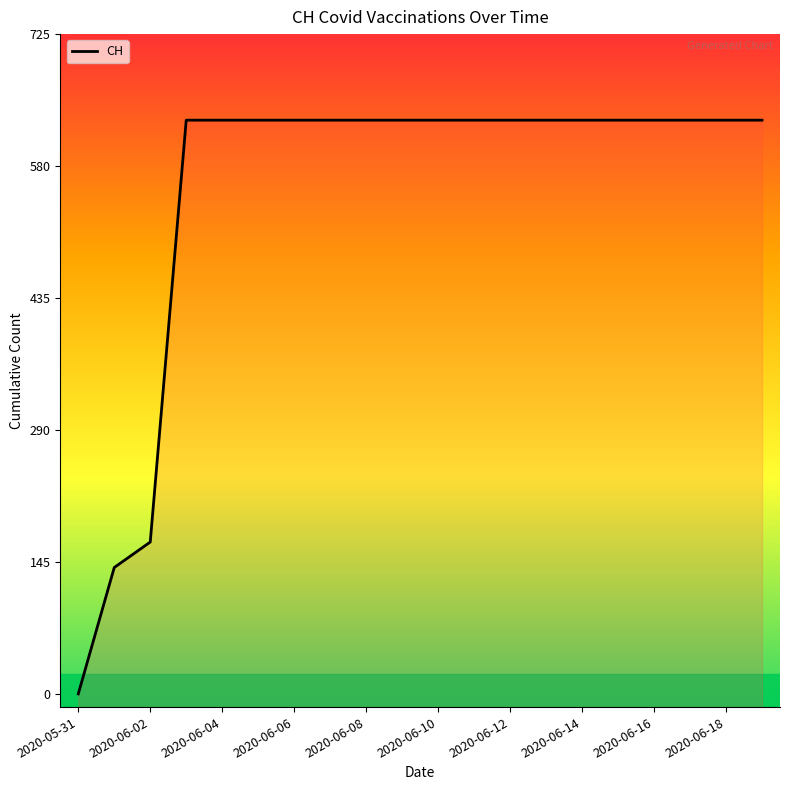

Approximately how many times larger is the value at 2020-06-18 compared to 19?

1.0